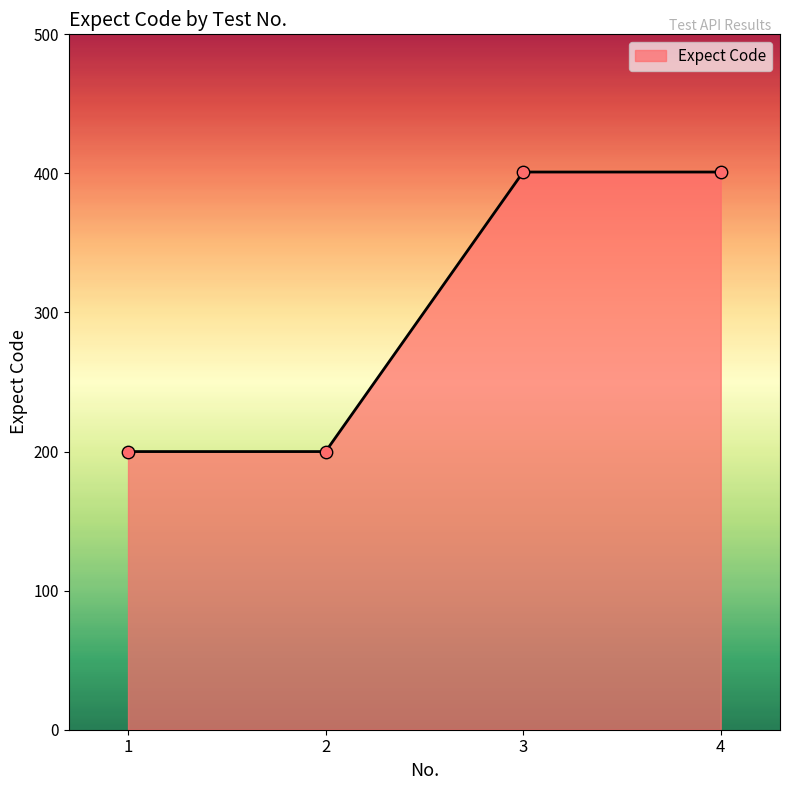

What is the change in value from 1 to 4?

+201